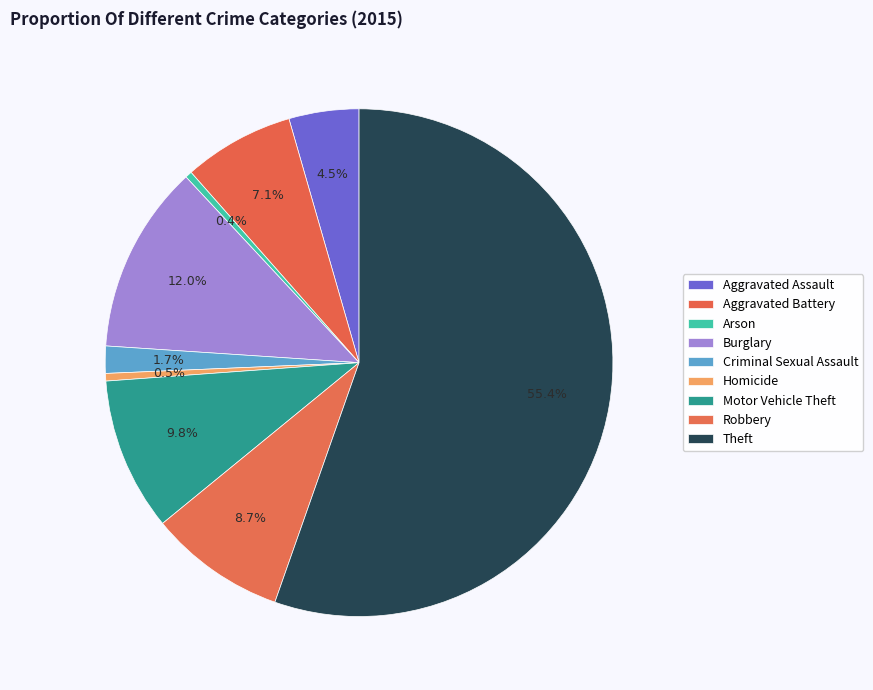

Count the number of slices in the pie.

9